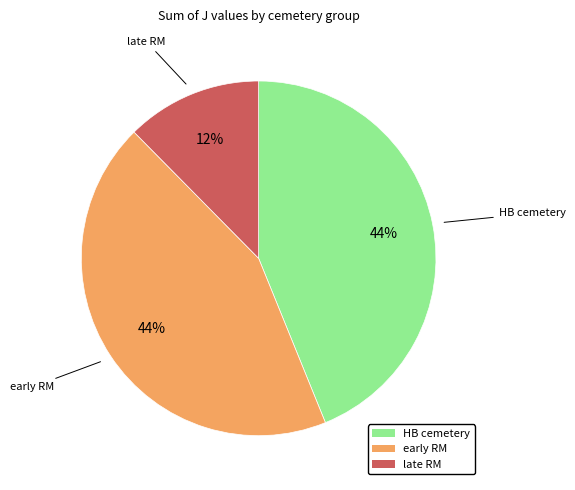

Is there a majority slice in this chart?

No